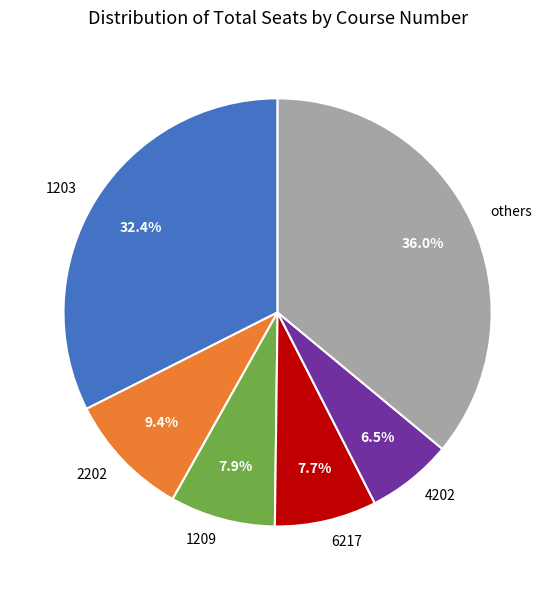

Approximately how many times larger is the value at 1209 compared to 2202?

0.8